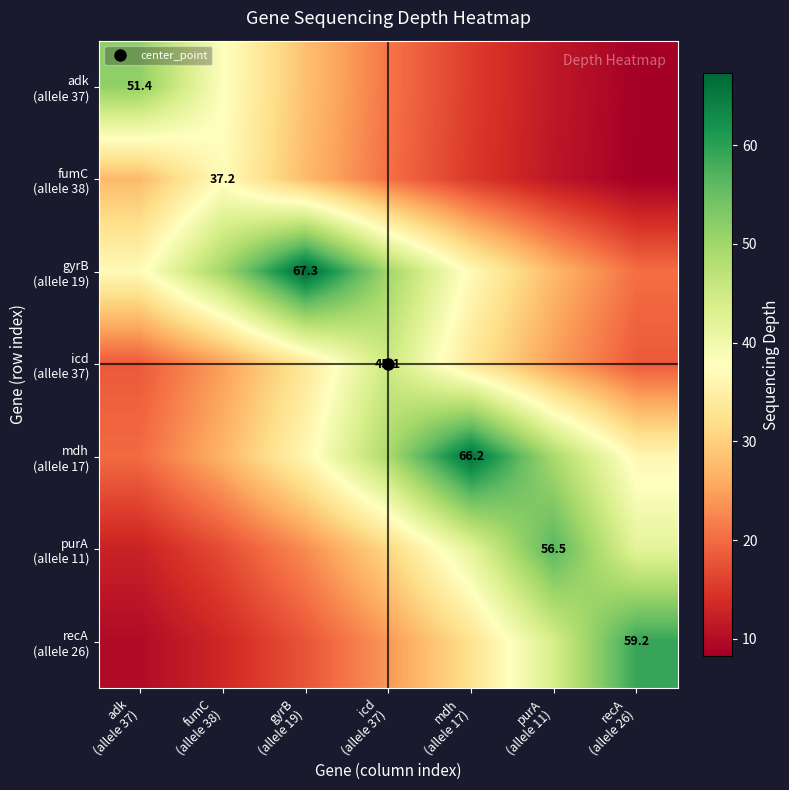

Which series has the largest range (max minus min)?

recA (allele 26)